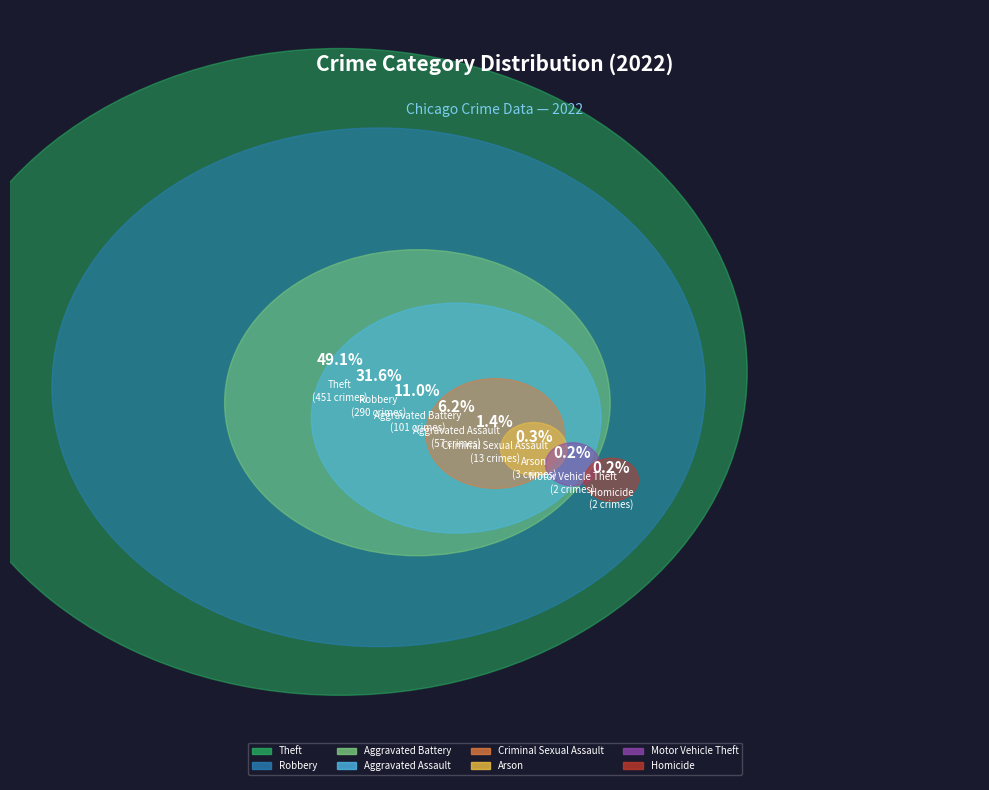

Is there any slice that represents more than half of the pie?

No